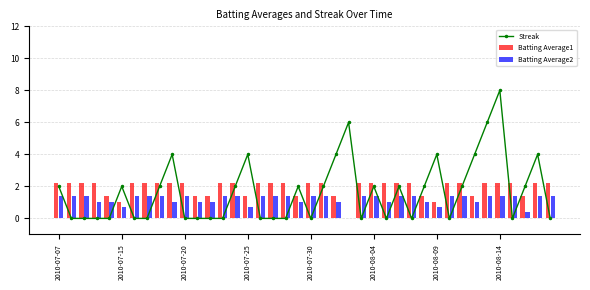

Rank the series by their maximum value, from highest to lowest.

Streak, Batting Average1, Batting Average2